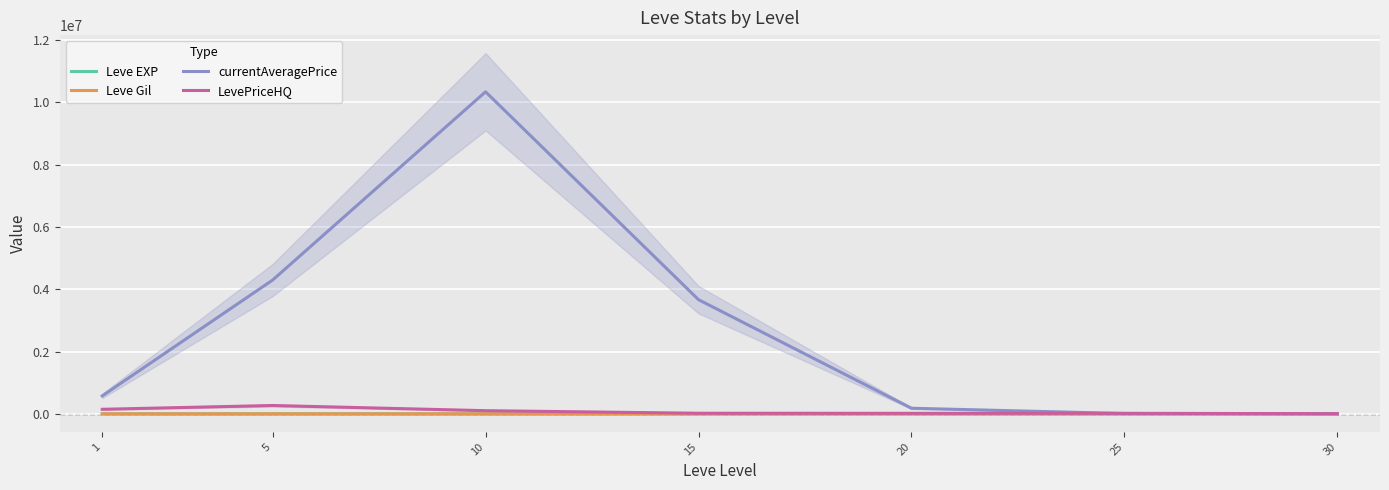

Reading right to left, extract all data points from this chart.

Leve EXP: 30=649.4	25=537.6	20=594.9	15=574.4	10=668.2	5=569.8	1=512.7
Leve Gil: 30=360.3	25=307.3	20=260.1	15=277.4	10=236.2	5=162.2	1=122.1
currentAveragePrice: 30=4935.2	25=11130.0	20=180598.9	15=3665586.6	10=10340133.6	5=4295925.5	1=577306.4
LevePriceHQ: 30=5584.0	25=17660.3	20=17429.9	15=20028.3	10=102315.5	5=268799.4	1=147096.5